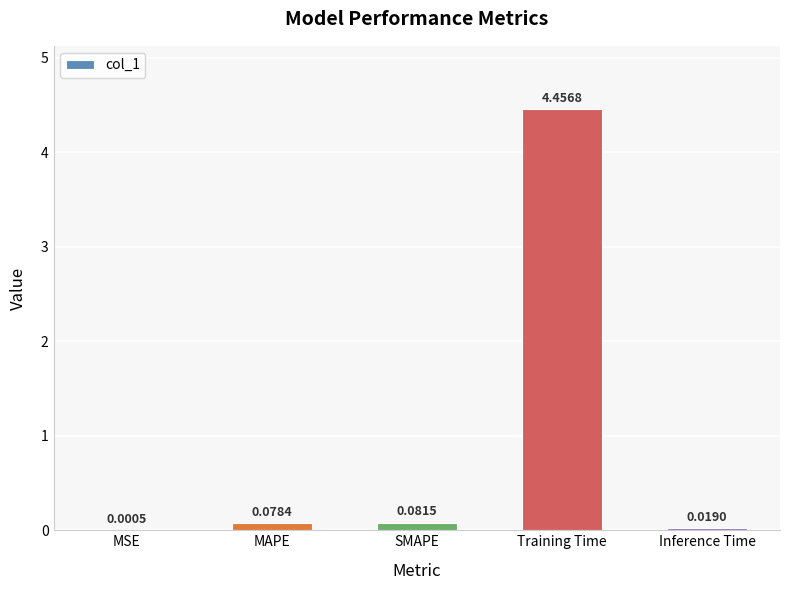

What is the sum of all values?

4.6